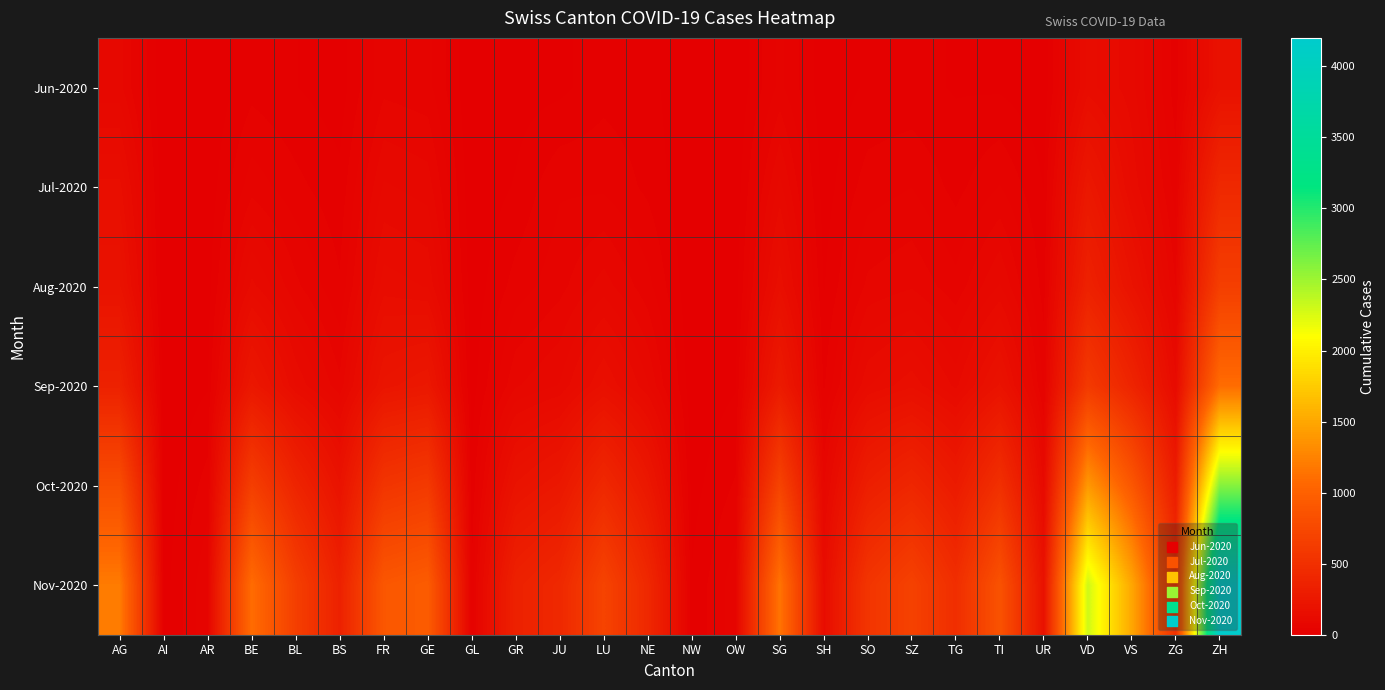

At OW, list the series in order from smallest to largest.

Jun-2020, Jul-2020, Aug-2020, Sep-2020, Oct-2020, Nov-2020